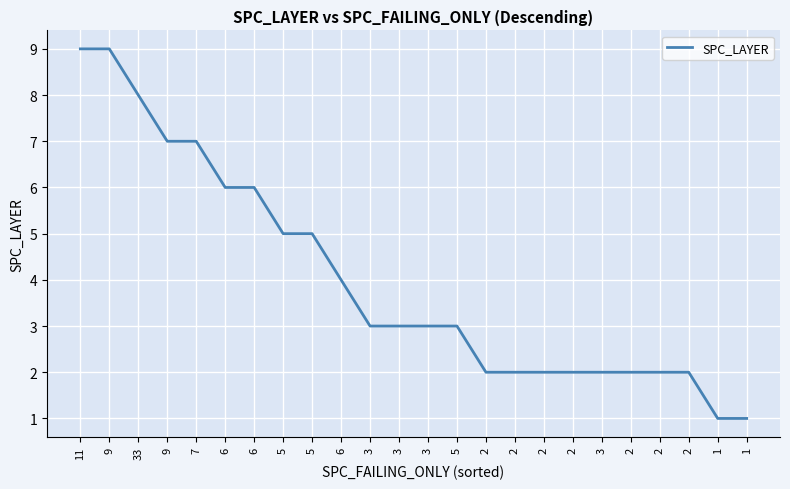

What is the maximum value shown in the chart?

9